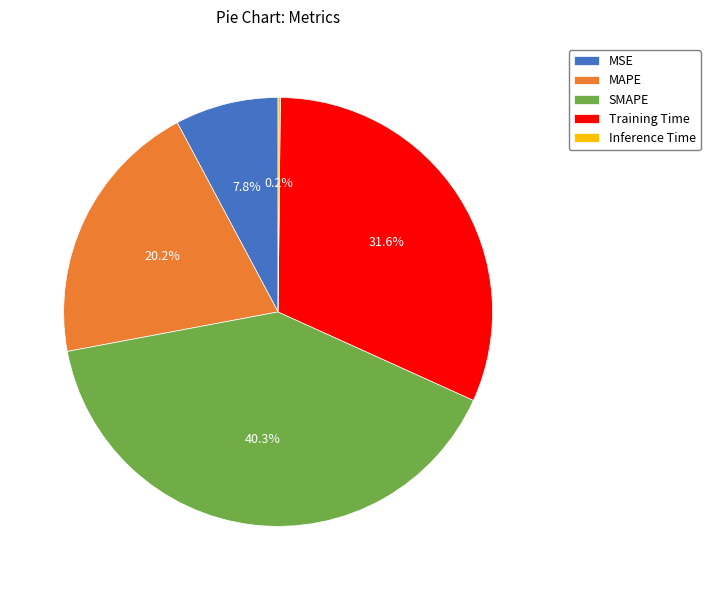

Which category has the biggest portion of the pie?

SMAPE